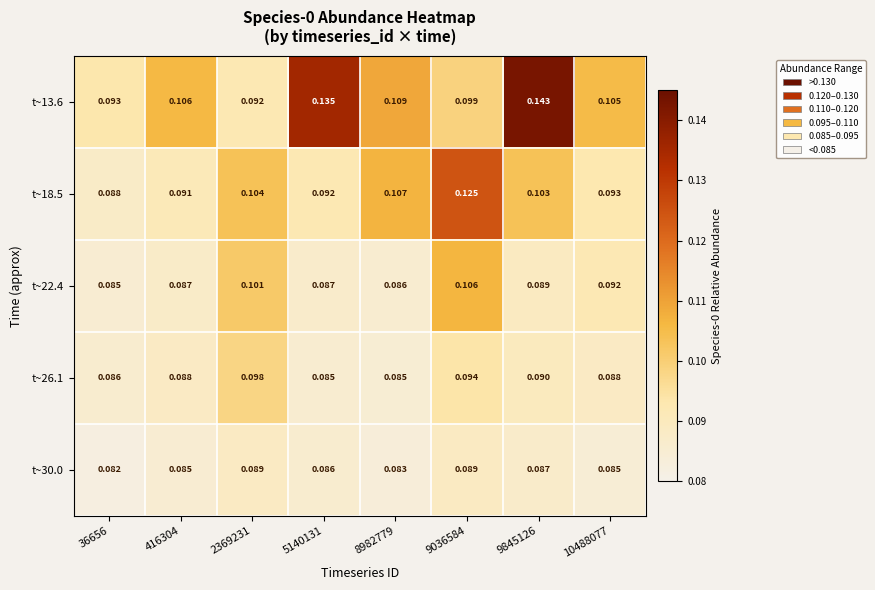

Is the value of t~22.4 at 5140131 greater than the value of t~26.1 at 2369231?

No